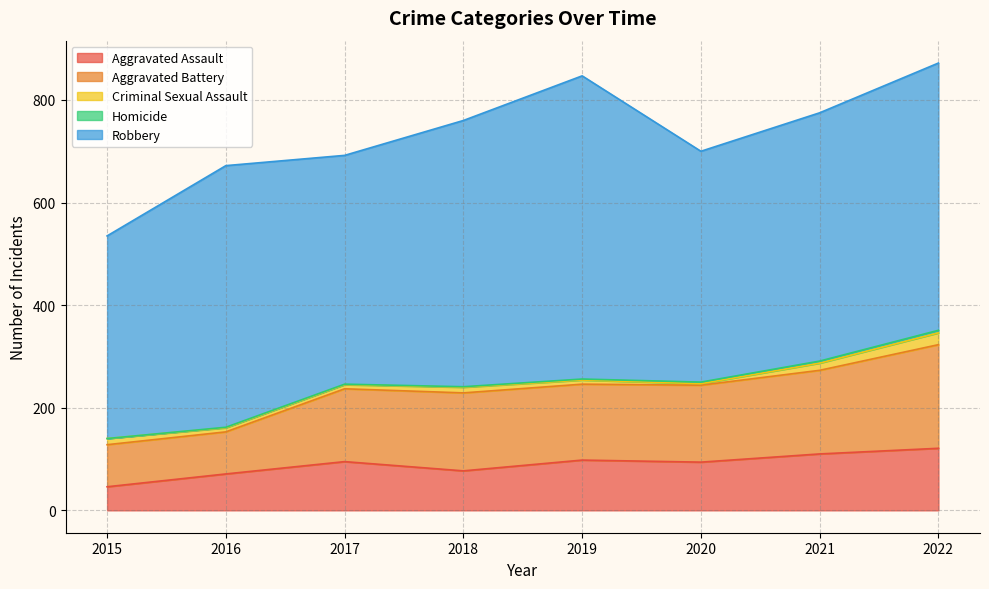

List the labels in order of Robbery value, smallest first.

2015, 2017, 2020, 2021, 2016, 2018, 2022, 2019